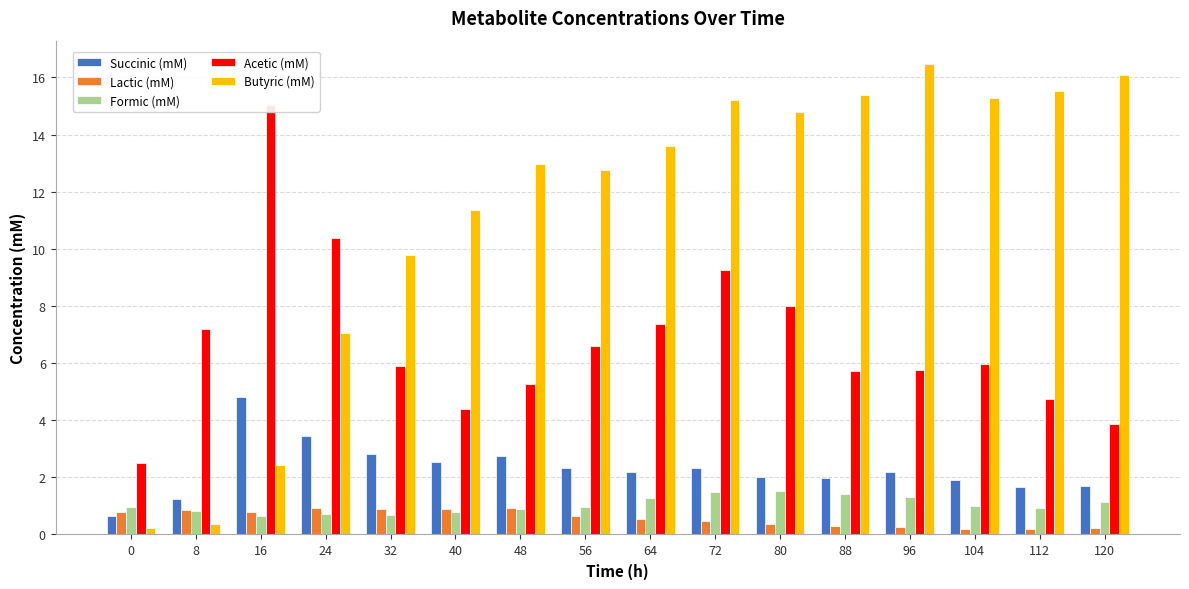

Reading left to right, what are all the values shown in this chart?

Succinic (mM): 0=0.7	8=1.2	16=4.8	24=3.5	32=2.8	40=2.6	48=2.7	56=2.3	64=2.2	72=2.3	80=2.0	88=2.0	96=2.2	104=1.9	112=1.7	120=1.7
Lactic (mM): 0=0.8	8=0.9	16=0.8	24=0.9	32=0.9	40=0.9	48=0.9	56=0.6	64=0.5	72=0.5	80=0.4	88=0.3	96=0.2	104=0.2	112=0.2	120=0.2
Formic (mM): 0=1.0	8=0.8	16=0.6	24=0.7	32=0.7	40=0.8	48=0.9	56=1.0	64=1.3	72=1.5	80=1.5	88=1.4	96=1.3	104=1.0	112=0.9	120=1.1
Acetic (mM): 0=2.5	8=7.2	16=15.0	24=10.4	32=5.9	40=4.4	48=5.3	56=6.6	64=7.4	72=9.3	80=8.0	88=5.7	96=5.8	104=6.0	112=4.7	120=3.9
Butyric (mM): 0=0.2	8=0.4	16=2.4	24=7.0	32=9.8	40=11.4	48=13.0	56=12.8	64=13.6	72=15.2	80=14.8	88=15.4	96=16.5	104=15.3	112=15.5	120=16.1